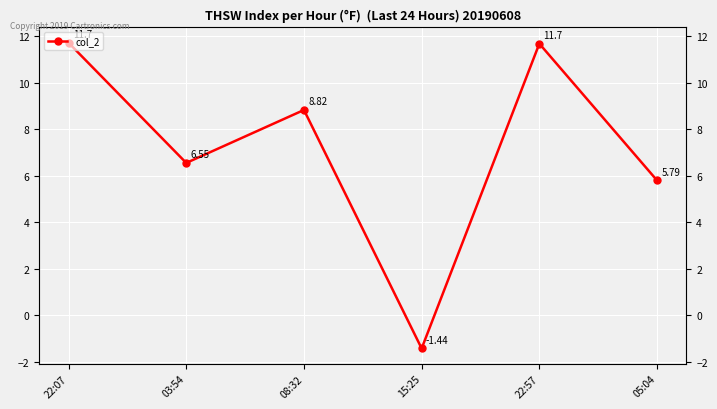

Reading left to right, extract all data points from this chart.

22:07=11.7	03:54=6.5	08:32=8.8	15:25=-1.4	22:57=11.7	05:04=5.8